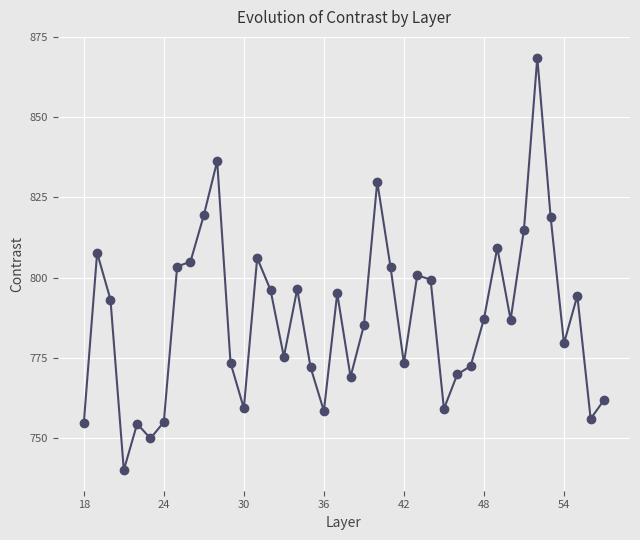

How many series are shown in this chart?

1